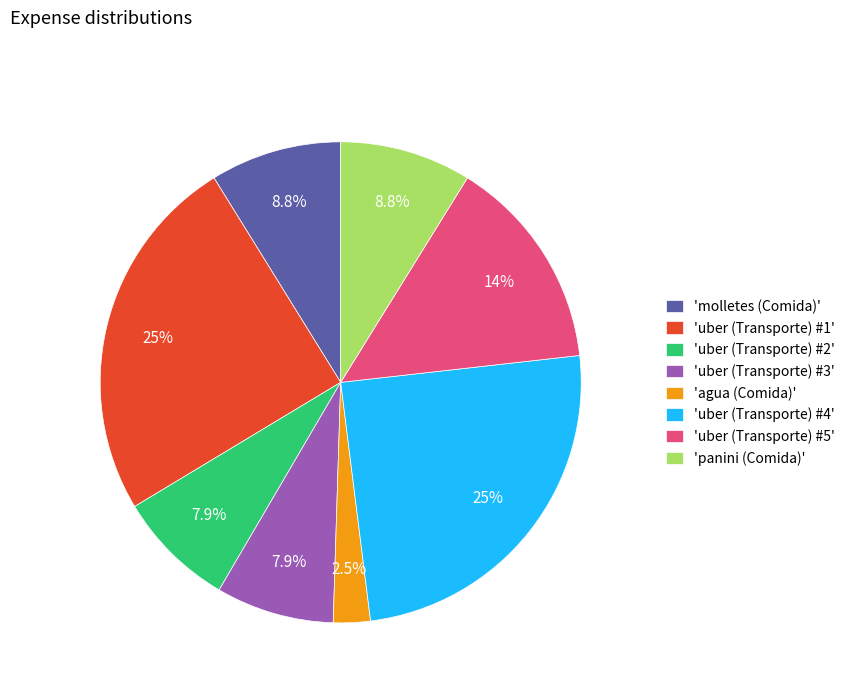

How much of the chart is everything except 'uber (Transporte) #2'?

92.1%